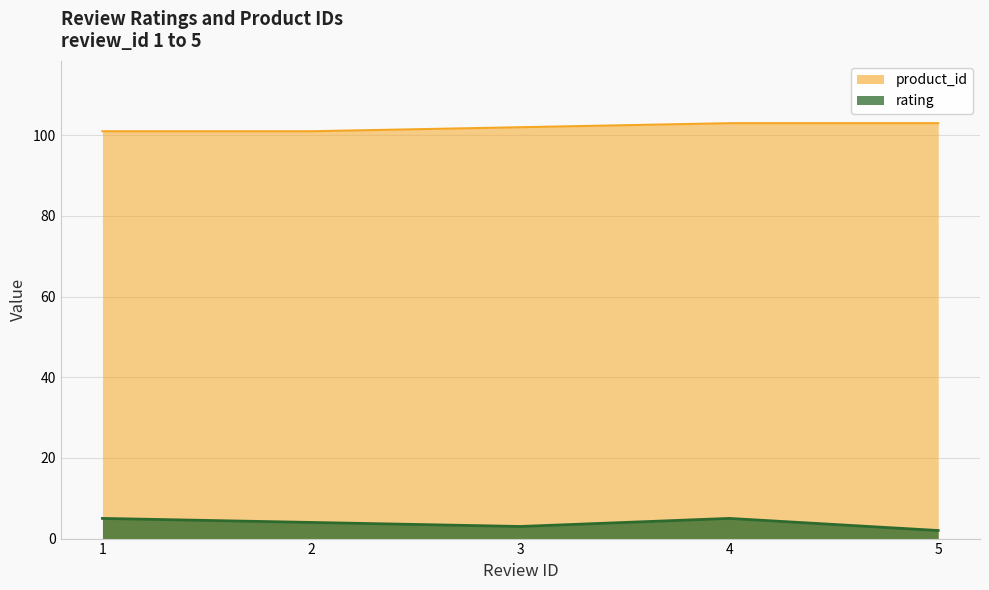

What is the difference between the product_id values at 4 and 3?

1